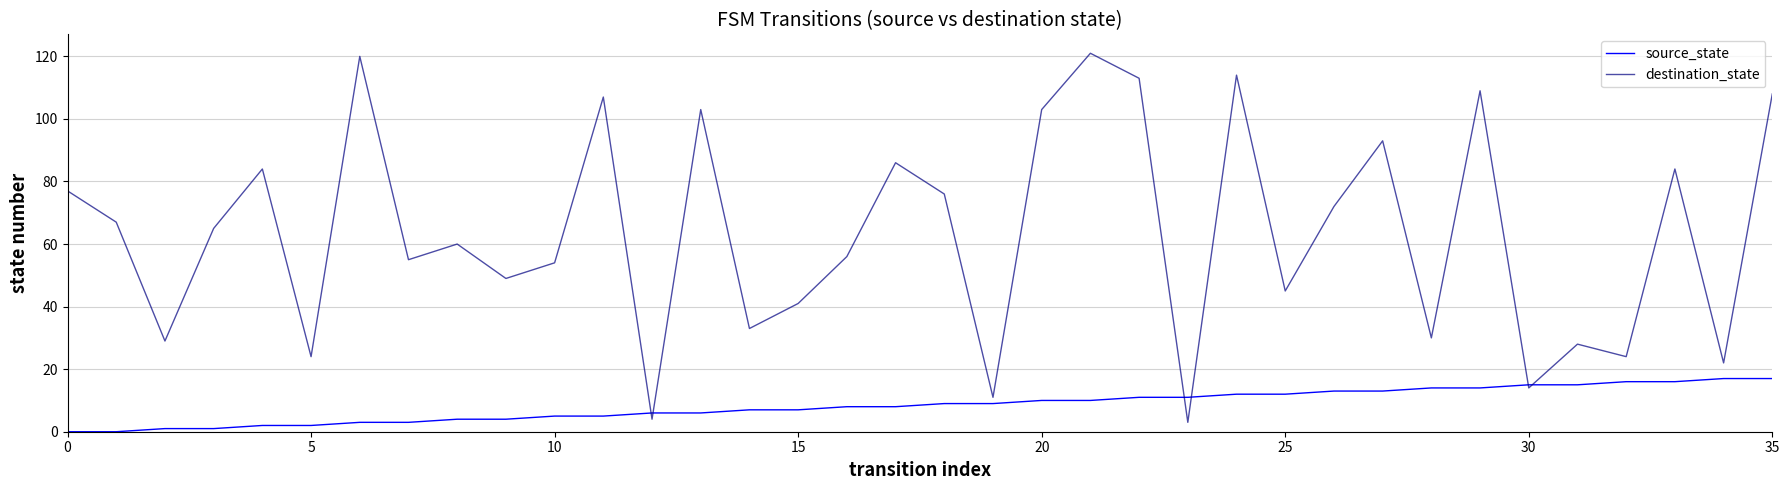

What are all the series names shown in the legend?

source_state, destination_state